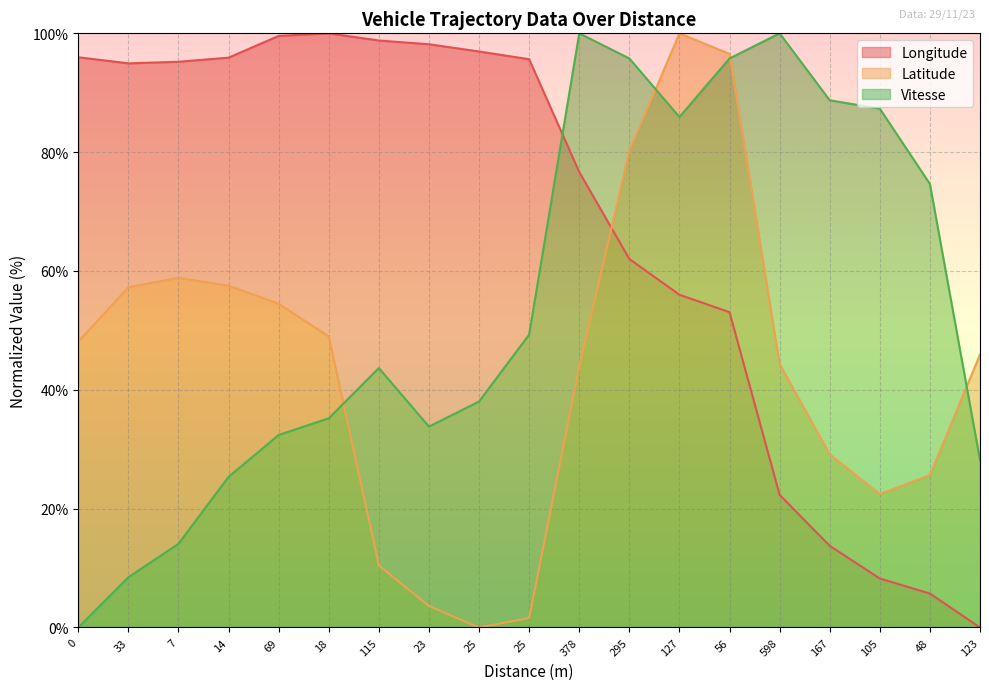

Reading right to left, extract all data points from this chart.

Longitude: 123=0.0	48=5.7	105=8.2	167=13.7	598=22.3	56=53.1	127=56.0	295=62.0	378=76.7	25=95.6	25=96.9	23=98.2	115=98.8	18=100.0	69=99.6	14=95.9	7=95.2	33=94.9	0=96.0
Latitude: 123=45.9	48=25.6	105=22.5	167=29.1	598=44.3	56=96.5	127=100.0	295=80.2	378=43.9	25=1.6	25=0.0	23=3.6	115=10.4	18=49.0	69=54.5	14=57.5	7=58.9	33=57.3	0=48.1
Vitesse: 123=28.2	48=74.6	105=87.3	167=88.7	598=100.0	56=95.8	127=85.9	295=95.8	378=100.0	25=49.3	25=38.0	23=33.8	115=43.7	18=35.2	69=32.4	14=25.4	7=14.1	33=8.5	0=0.0